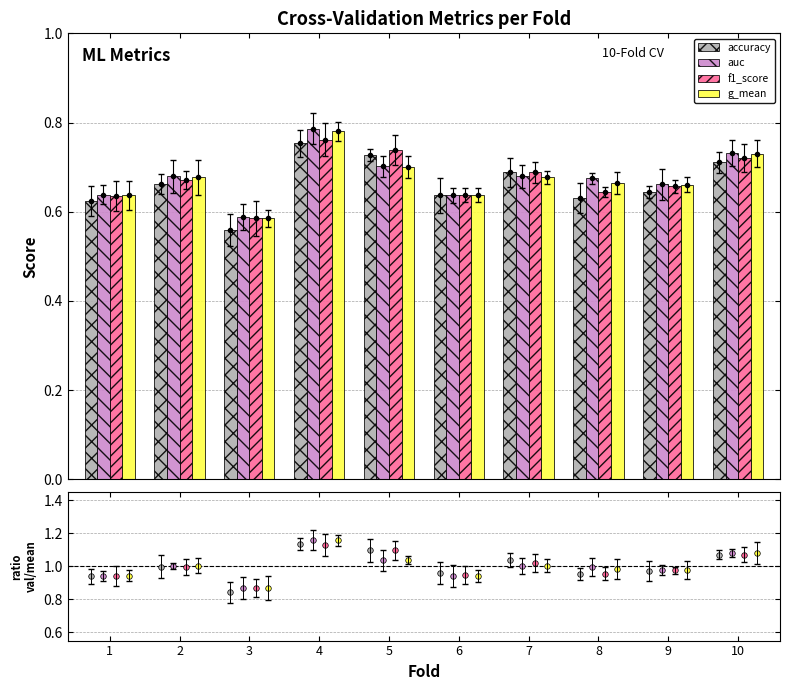

Reading left to right, extract all data points from this chart.

accuracy: 0.9	1.0	0.8	1.1	1.1	1.0	1.0	1.0	1.0	1.1
auc: 0.9	1.0	0.9	1.2	1.0	0.9	1.0	1.0	1.0	1.1
f1_score: 0.9	1.0	0.9	1.1	1.1	0.9	1.0	1.0	1.0	1.1
g_mean: 0.9	1.0	0.9	1.2	1.0	0.9	1.0	1.0	1.0	1.1